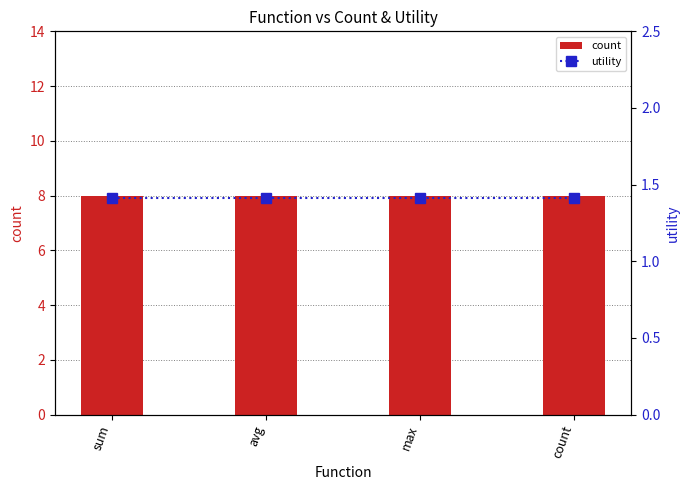

What is the lowest value of the count series?

8.0